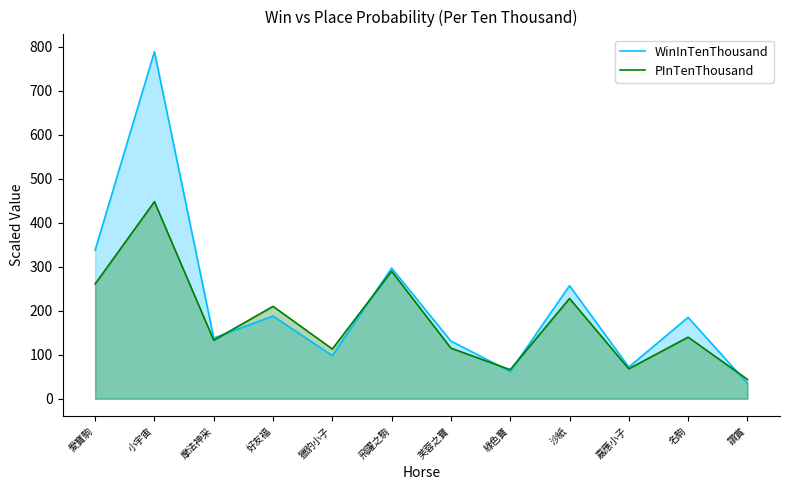

Which series has the largest total across all categories?

WinInTenThousand